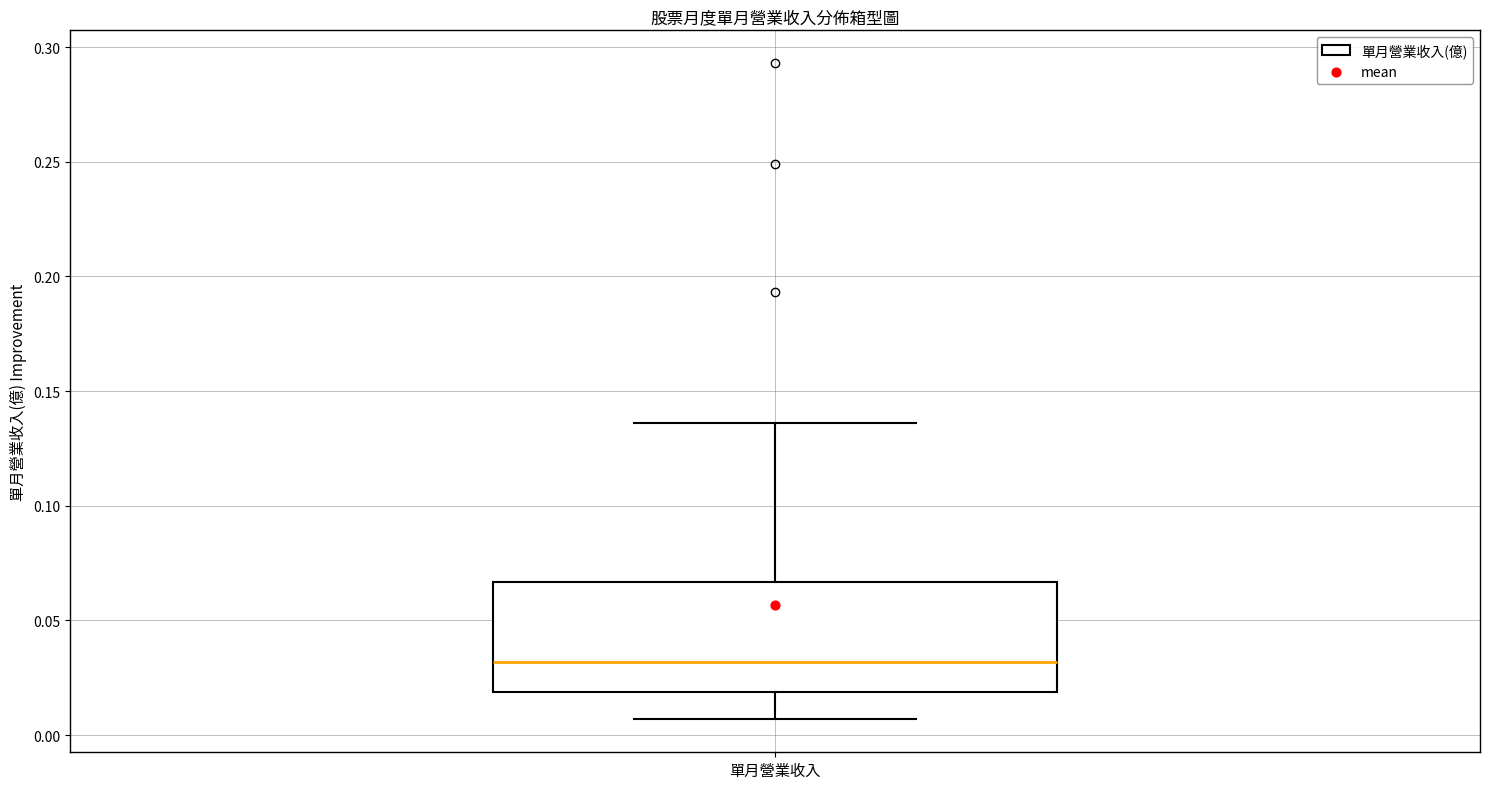

Transcribe this box plot: give where the median line is, the range the box spans, and where the two whiskers end, as read against the y-axis. The values are not printed on the chart, so give them approximately, as read against the axis.

median 0.030, box 0.020 to 0.065, whiskers 0.005 to 0.135